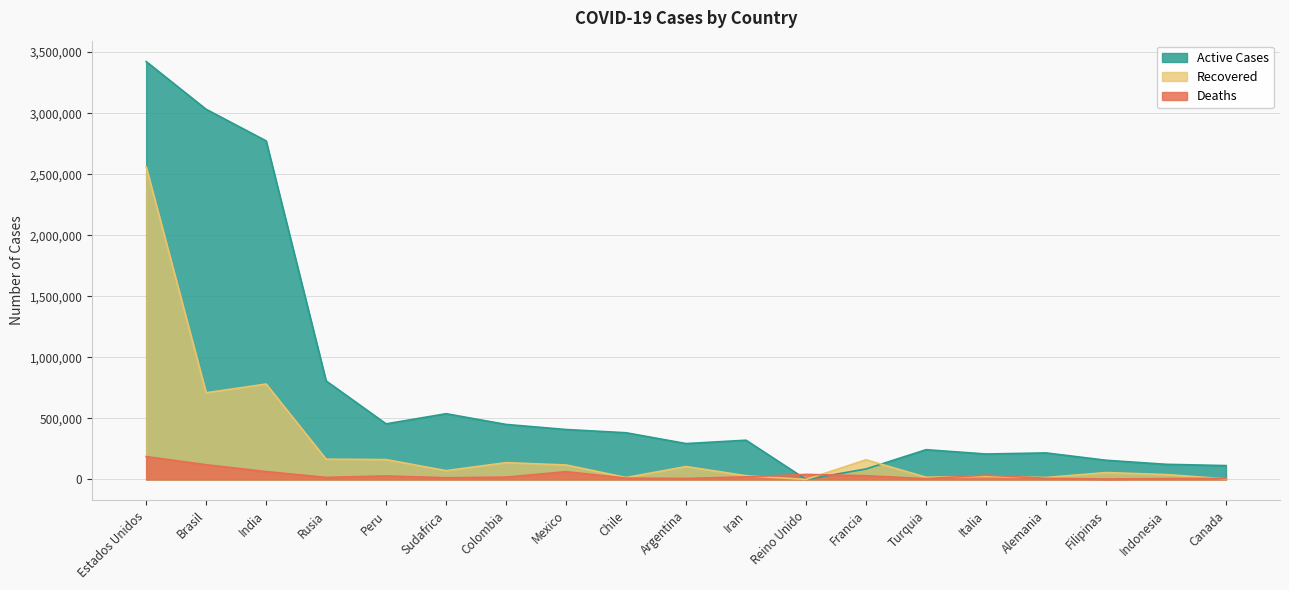

What is the sum of all Recovered values?

5185536